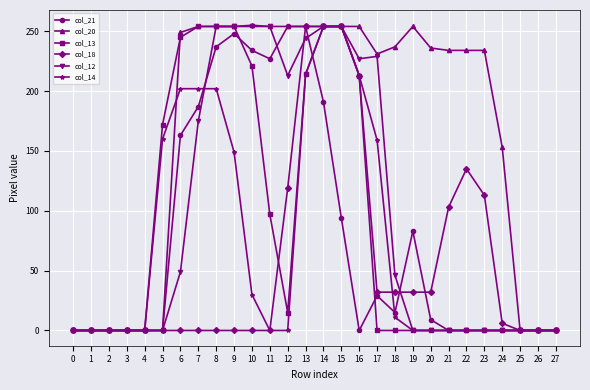

How many categories are shown in the chart?

28